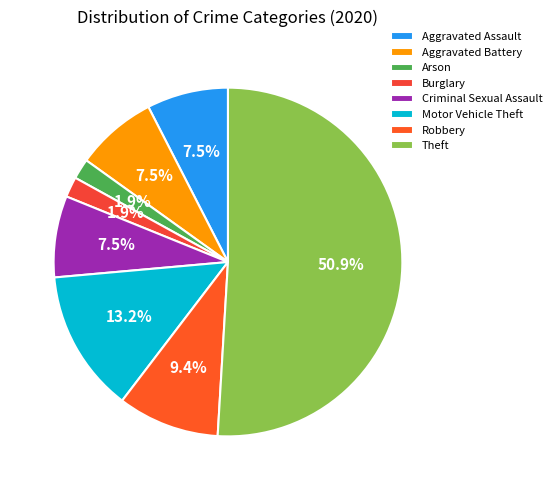

To the nearest percent, what is the average slice percentage?

12%